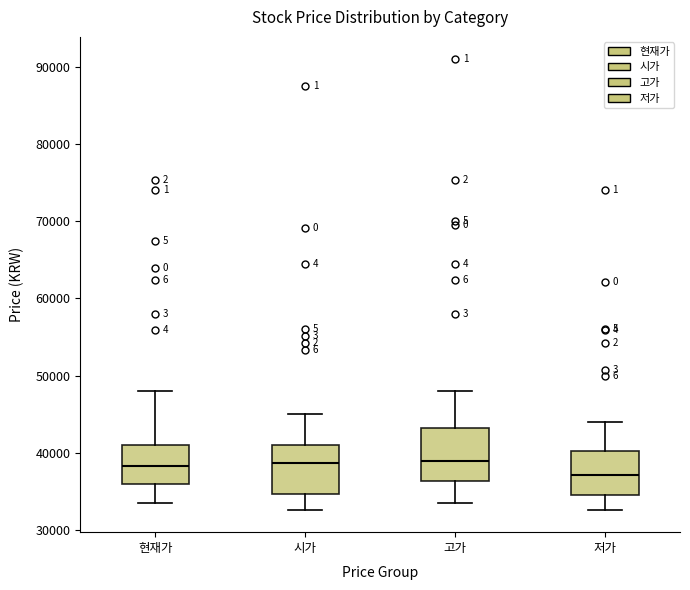

Where does the lower whisker of the box for 현재가 end on the y-axis? The values are not printed on the chart, so give them approximately, as read against the axis.

33000